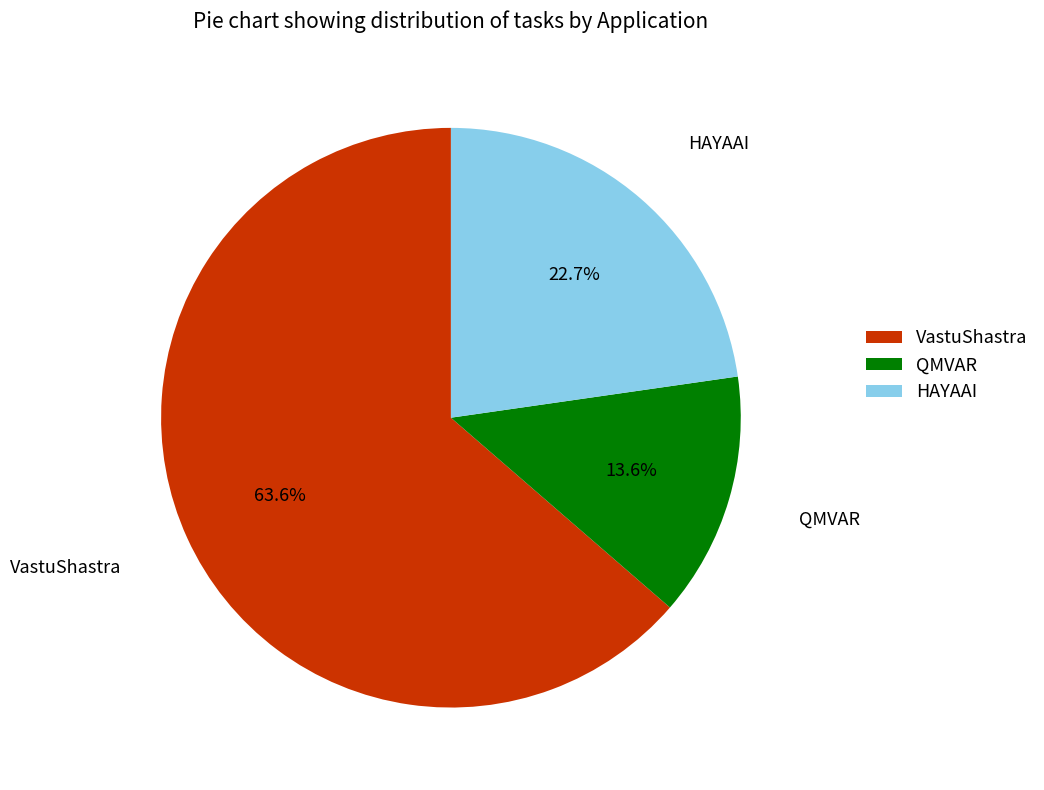

To the nearest percent, what is the difference between the QMVAR and HAYAAI slice percentages?

9%